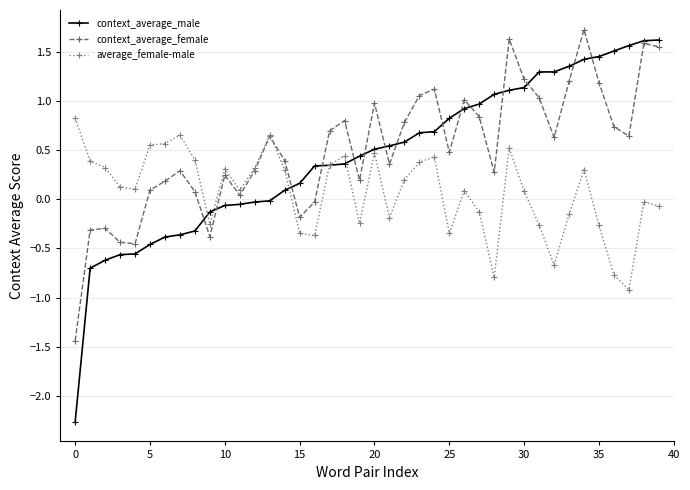

Which series has the largest range (max minus min)?

context_average_male